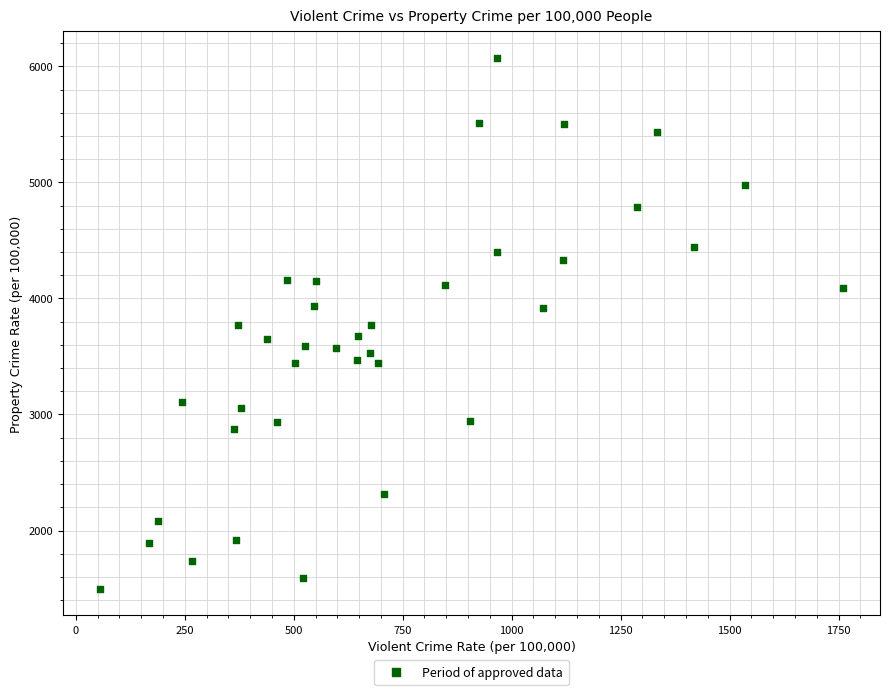

What is the range of X values (max minus min)?

1703.8